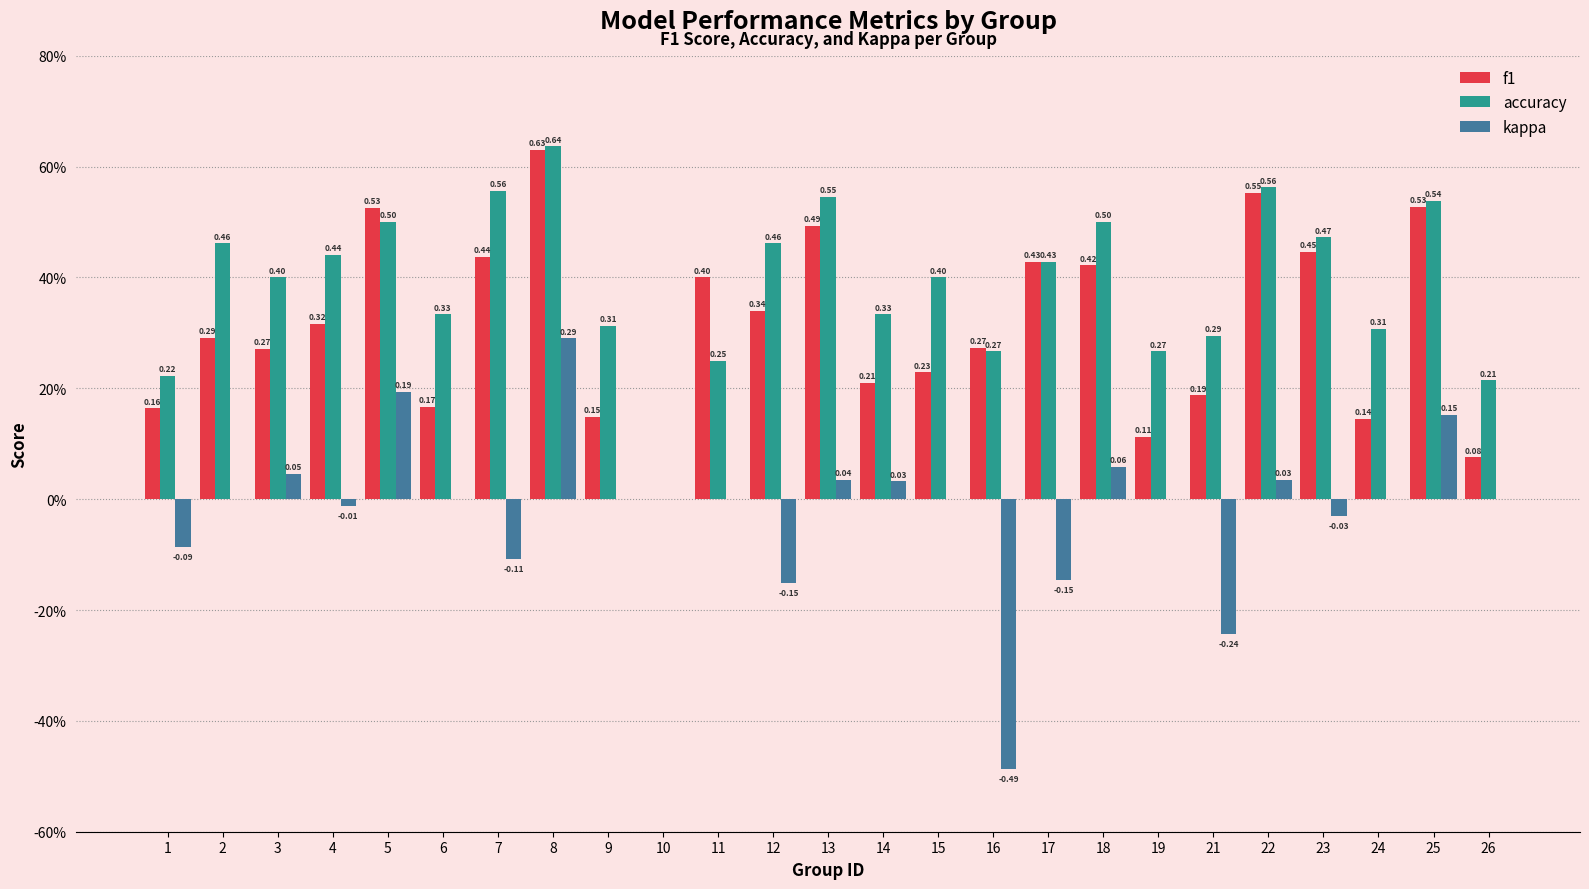

Is the value of kappa at 11 greater than the value of accuracy at 11?

No